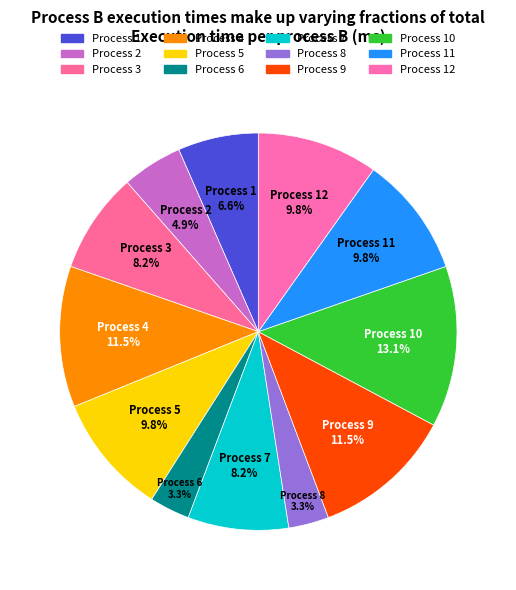

Is there a majority slice in this chart?

No